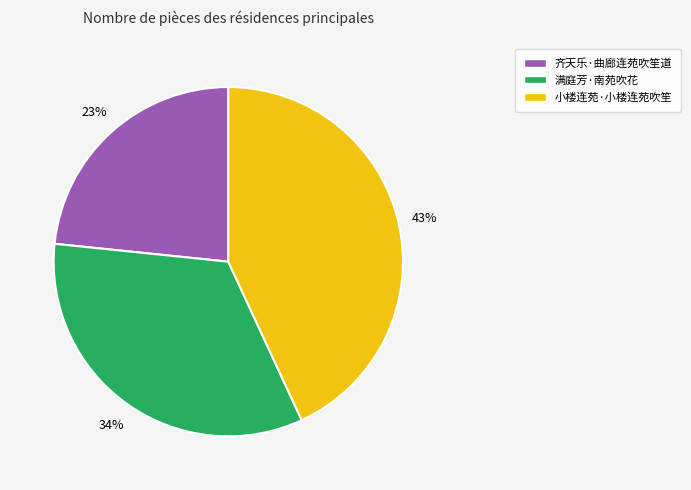

Which slice is the largest?

小楼连苑·小楼连苑吹笙